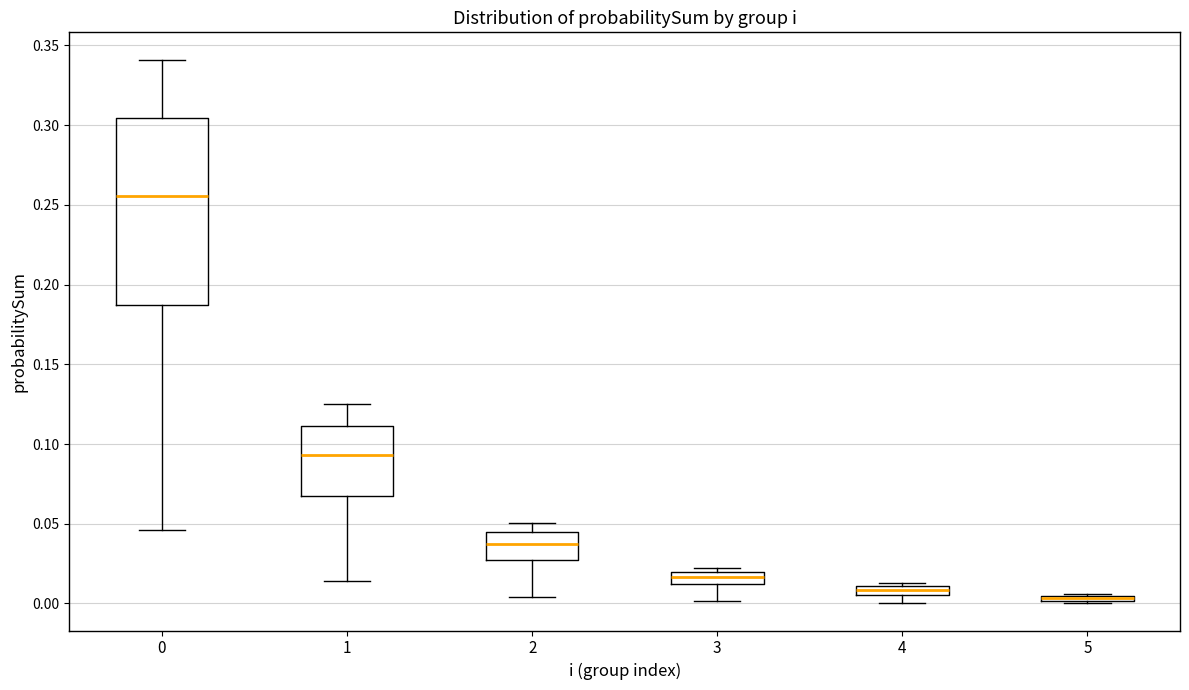

Comparing the boxes themselves (not the whiskers), which one is the tallest?

0